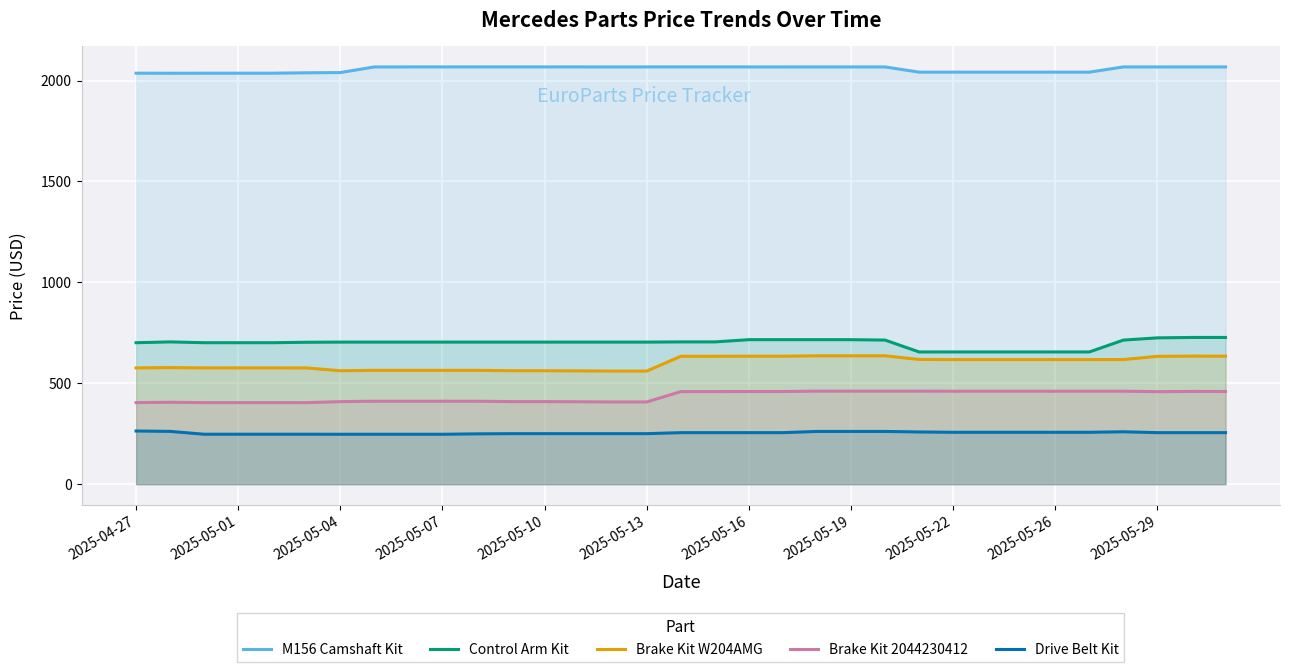

True or false: Control Arm Kit and Brake Kit 2044230412 intersect in this chart.

False